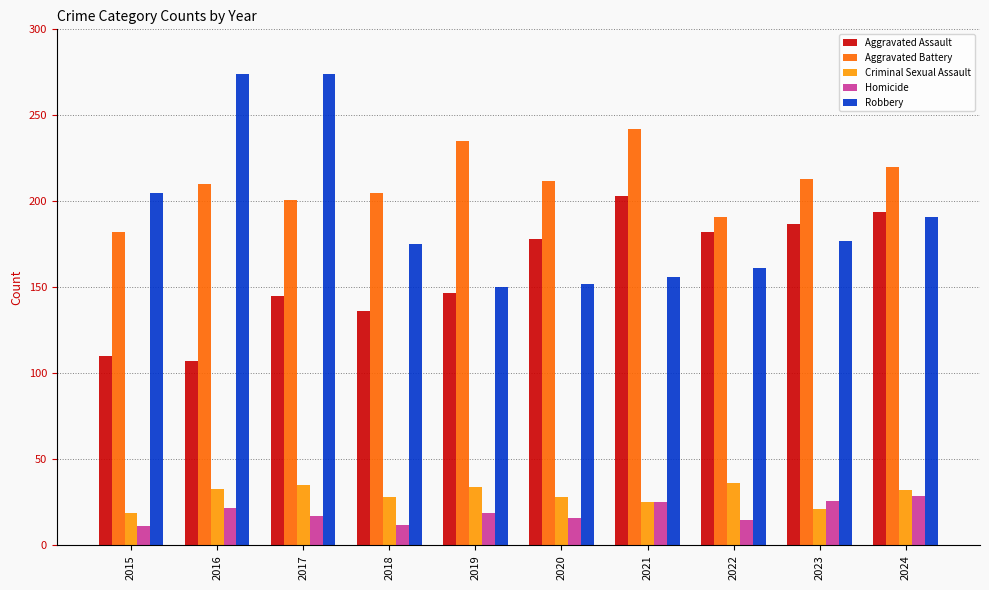

How many categories are shown in the chart?

10